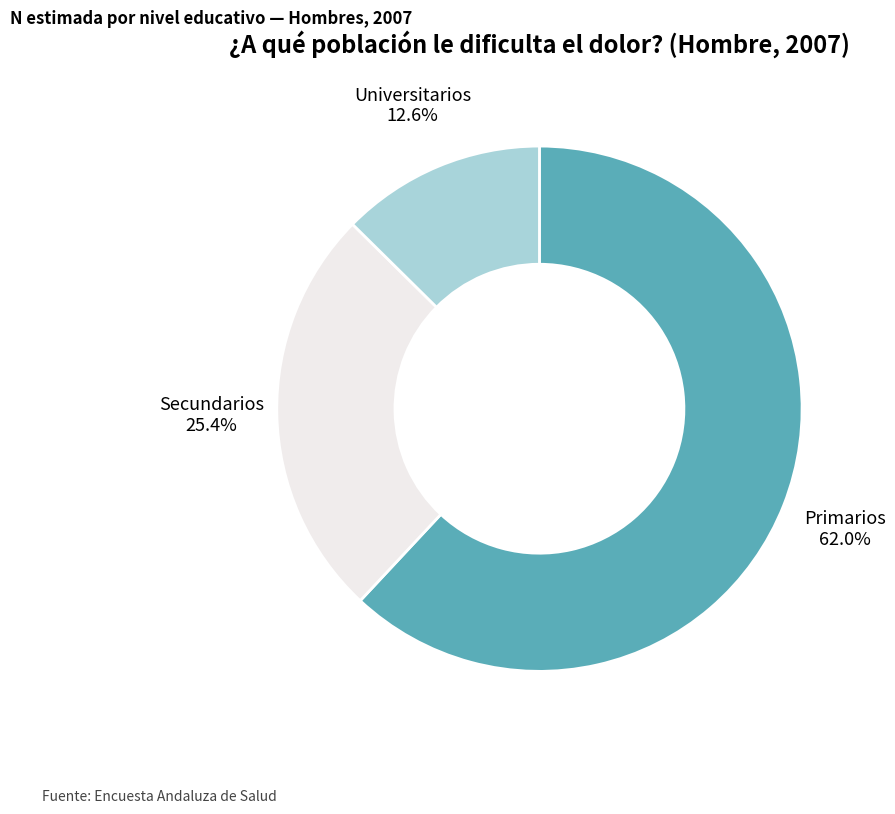

Does any single category account for the majority?

Yes